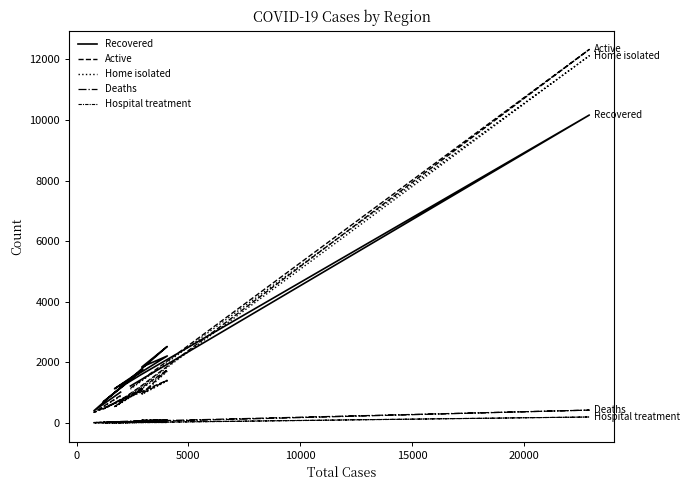

Does the chart have visible grid lines?

No